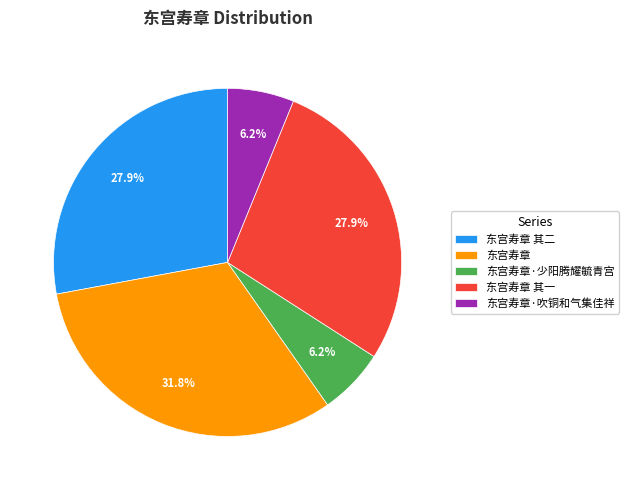

What percentage is NOT represented by 东宫寿章 其二?

72.1%